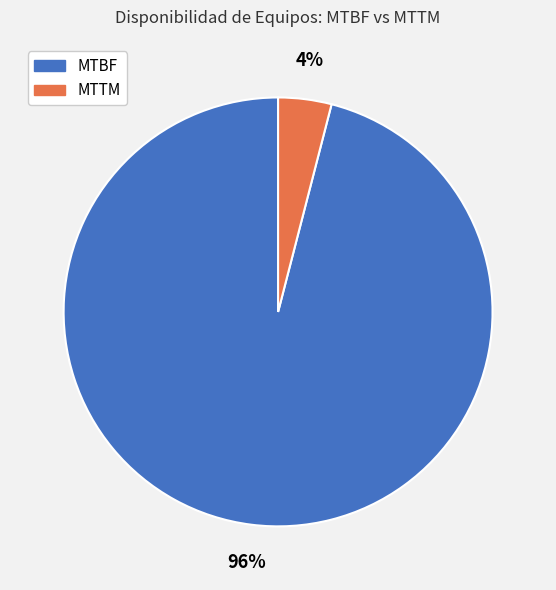

How many segments does this pie chart have?

2